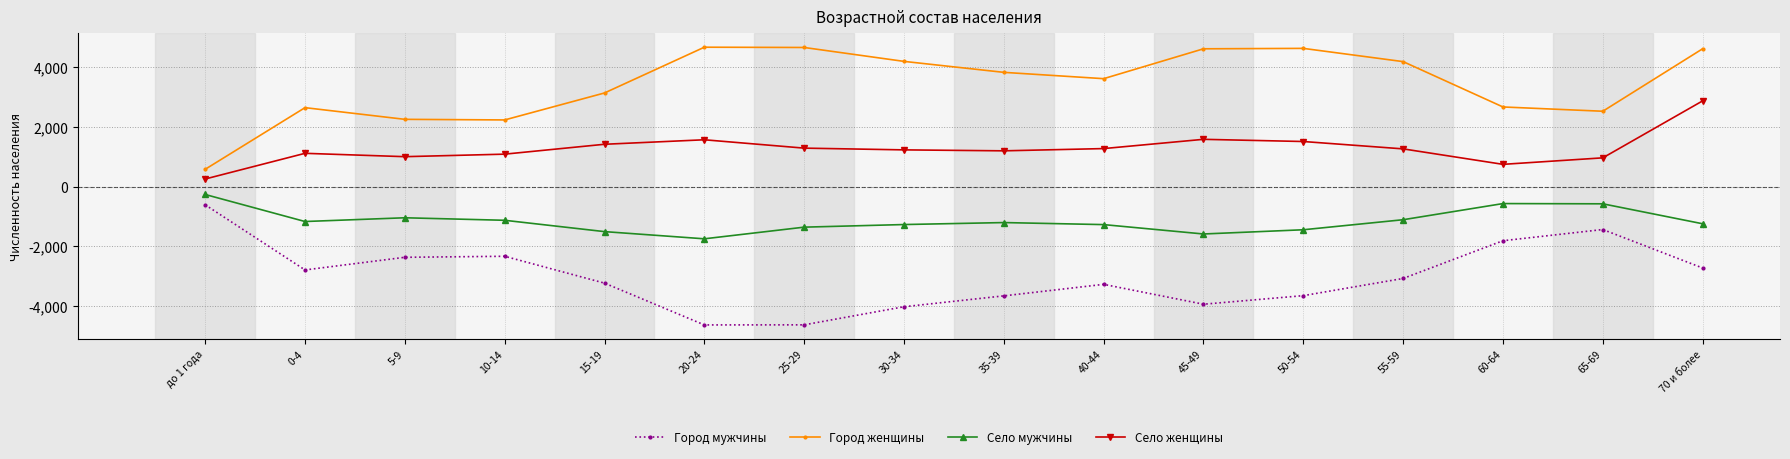

What is the sum of the Село женщины values at 15-19 and 65-69?

2369